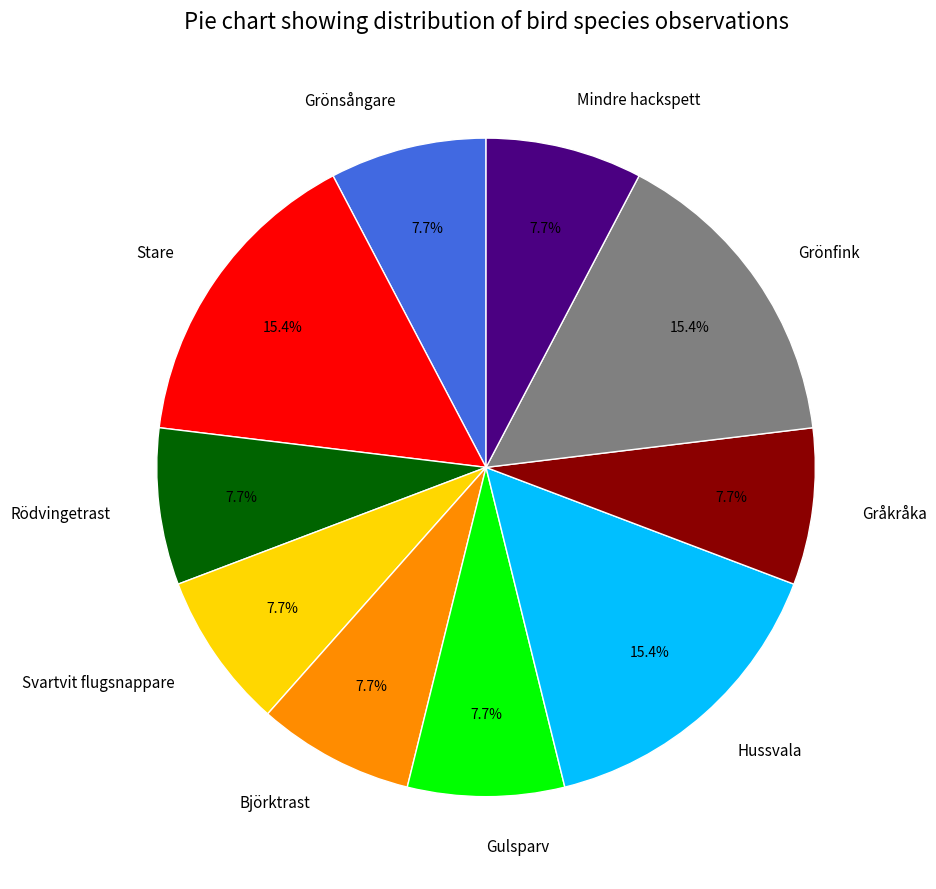

To the nearest percent, what is the difference between the largest and smallest slice percentages?

8%